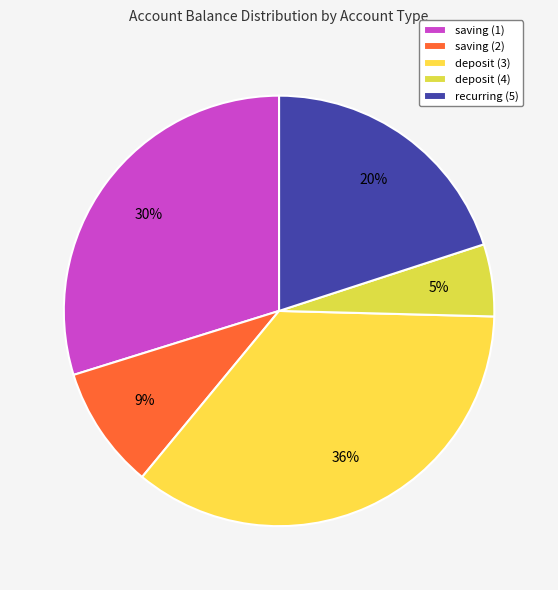

Count the number of slices in the pie.

5